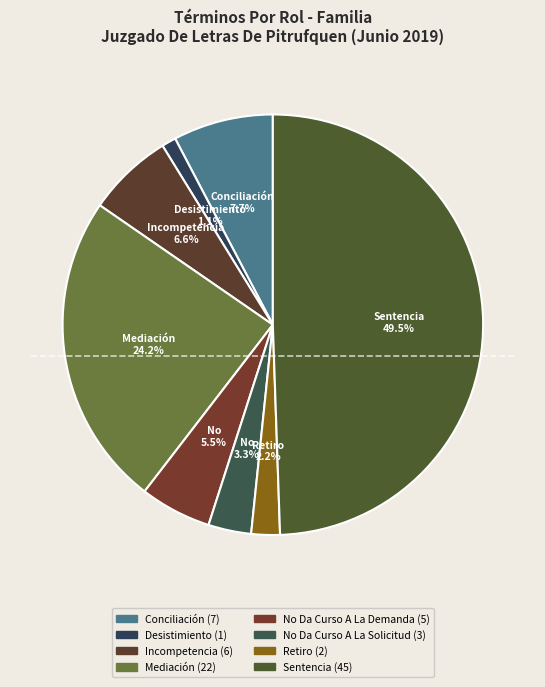

Count the number of slices in the pie.

8